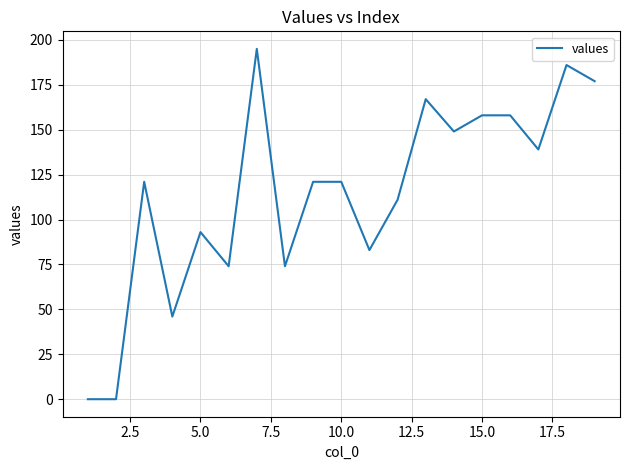

What is the greatest value displayed?

195